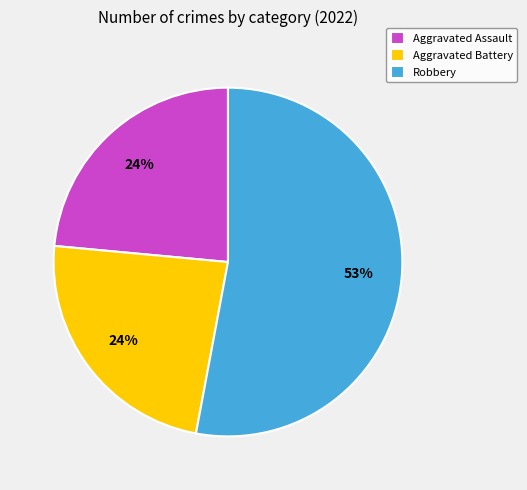

Does any single category account for the majority?

Yes